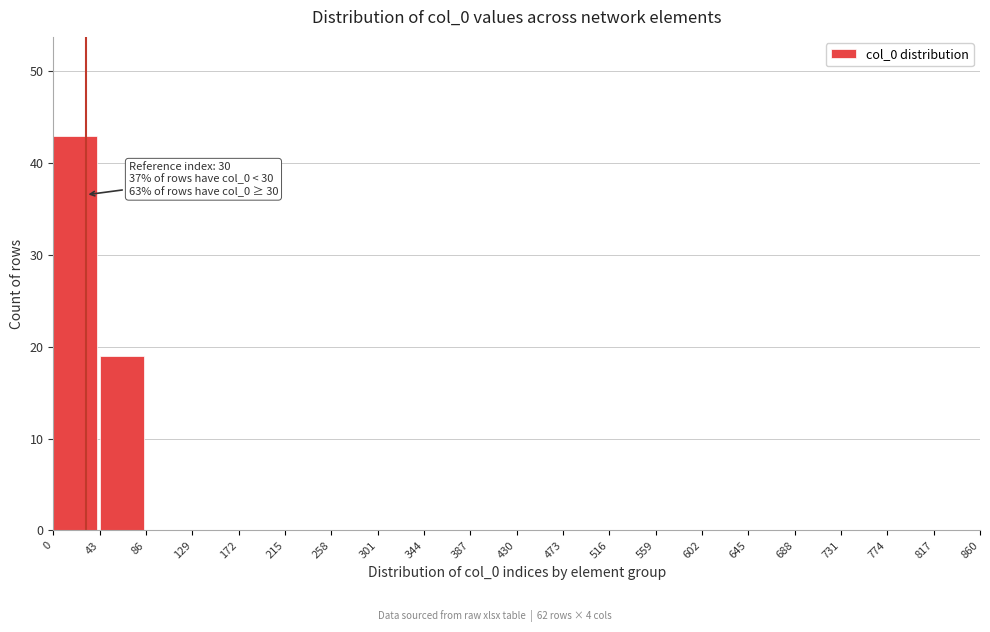

Which range on the x-axis has the tallest bar?

0 to 43